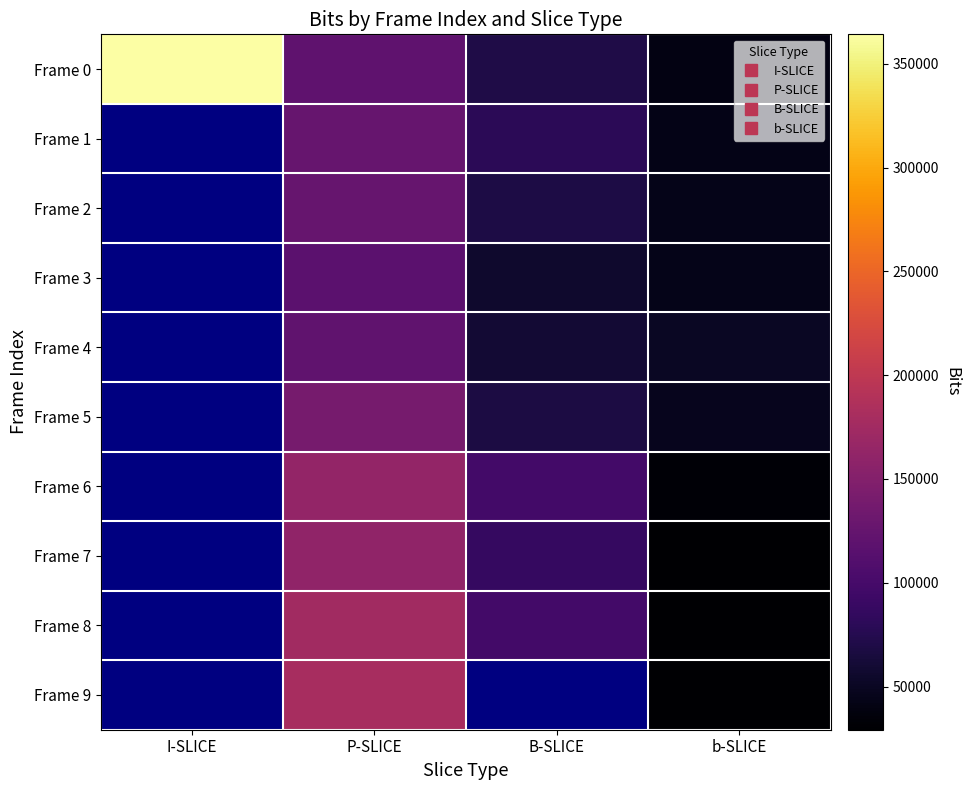

At which category is the sum across all series the highest?

P-SLICE